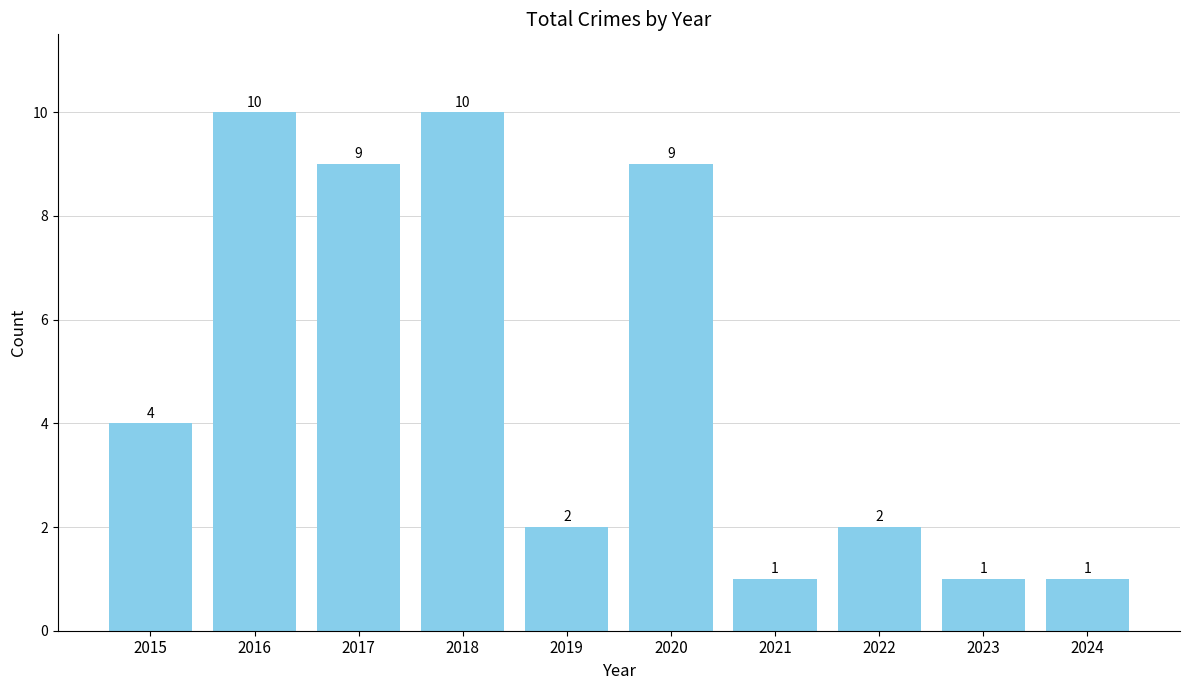

What is the average value?

5